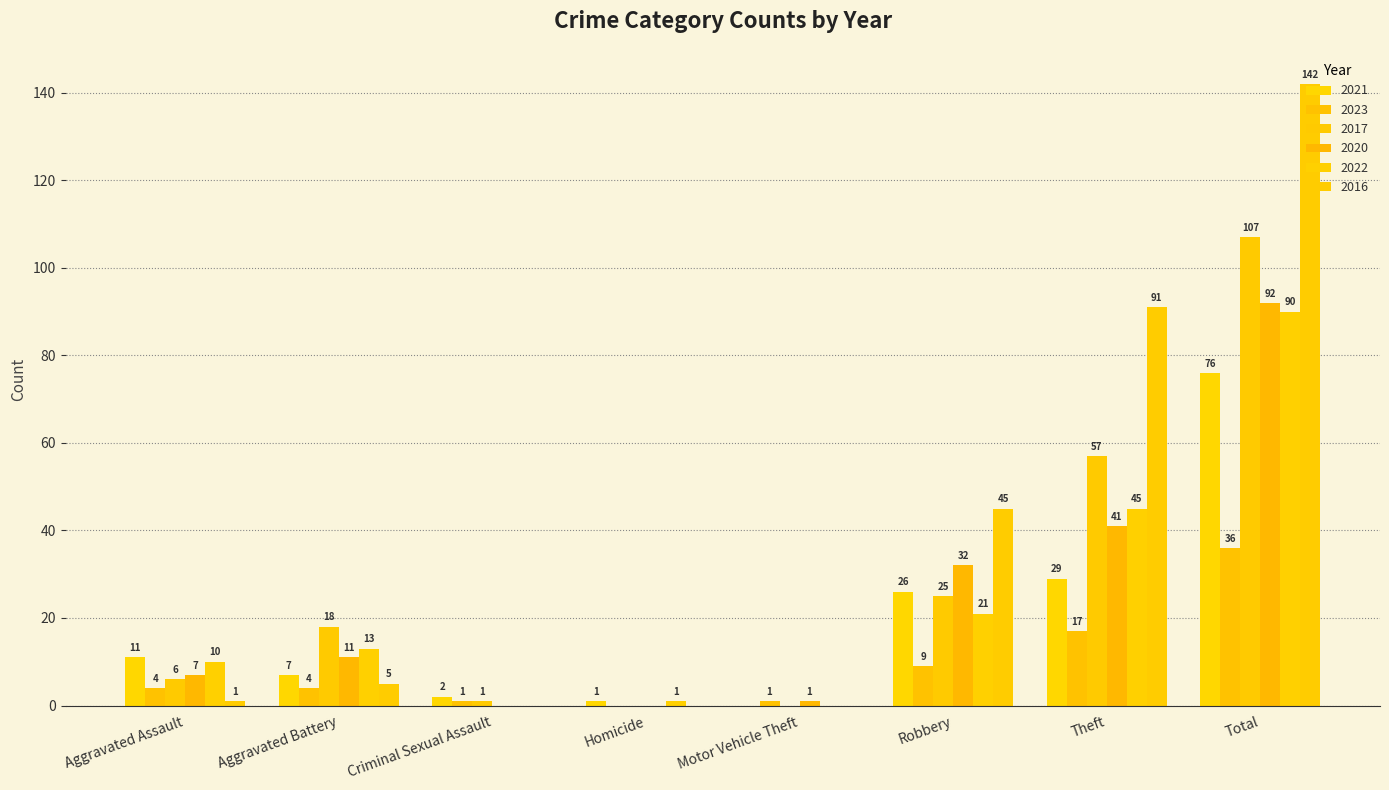

What is the difference between the highest and lowest values at Motor Vehicle Theft?

1